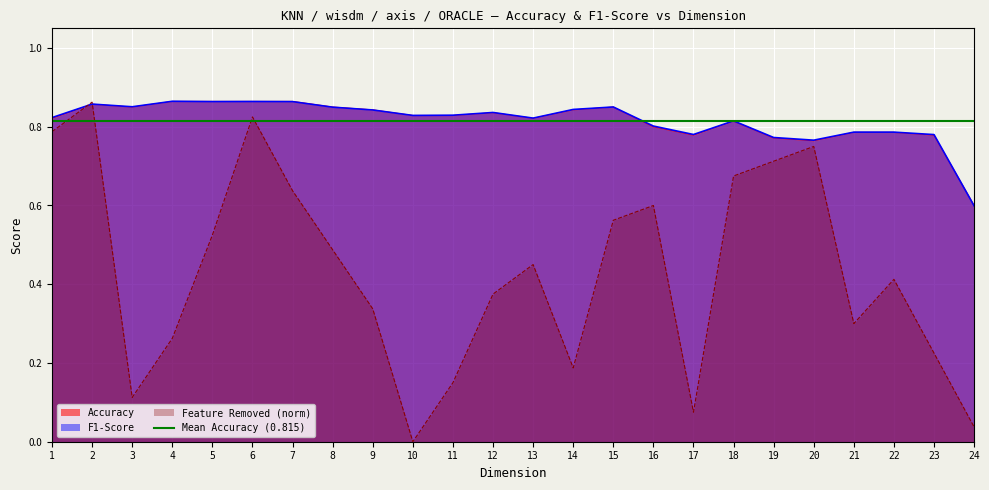

What is the difference between the Accuracy values at 11 and 23?

0.1